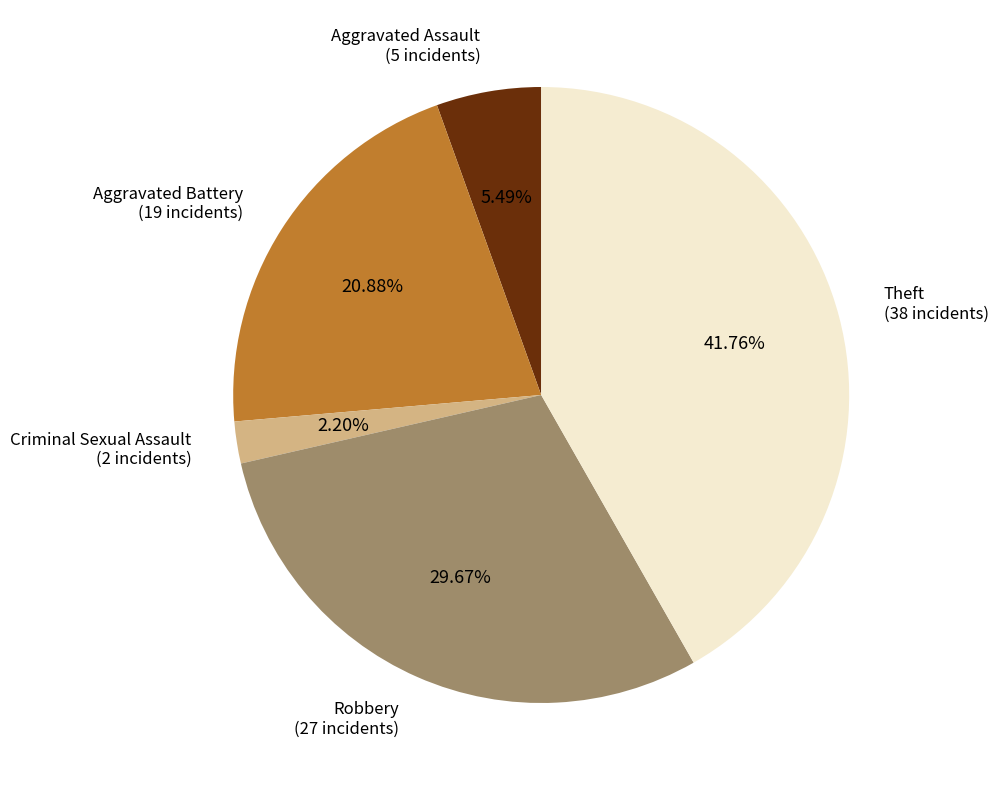

True or false: Aggravated Battery accounts for 21% of the total.

True